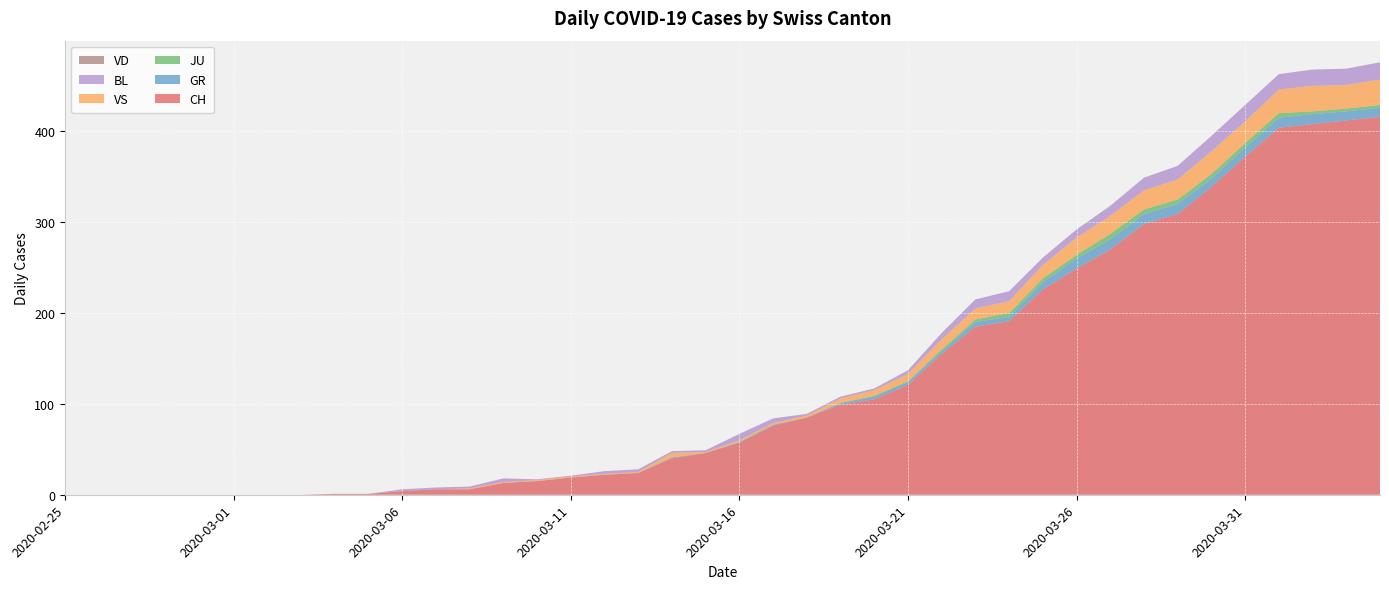

Reading left to right, list all the values displayed in this chart.

CH: 0	0	0	0	0	0	0	0	1	1	4	6	6	13	15	19	22	24	40	46	57	76	85	99	105	121	155	185	191	226	249	270	298	309	339	372	404	408	412	416
GR: 0	0	0	0	0	0	0	0	0	0	0	0	0	0	0	0	0	0	1	0	1	1	0	2	3	3	3	5	5	8	11	11	11	11	9	10	11	11	10	10
JU: 0	0	0	0	0	0	0	0	0	0	0	0	0	0	0	0	0	0	0	0	0	0	0	0	1	1	2	3	4	4	4	6	5	5	5	5	5	3	3	3
VS: 0	0	0	0	0	0	0	0	0	0	0	0	1	1	1	1	1	1	5	1	2	2	2	5	6	8	11	12	13	15	19	20	21	22	25	24	26	28	26	28
BL: 0	0	0	0	0	0	0	0	0	0	2	2	2	4	1	1	3	3	2	2	7	5	2	2	2	4	7	10	11	8	9	11	14	15	17	18	17	18	18	19
VD: 0	0	0	0	0	0	0	0	0	0	0	0	0	0	0	0	0	0	0	0	0	0	0	0	0	0	0	0	0	0	0	0	0	0	0	0	0	0	0	0